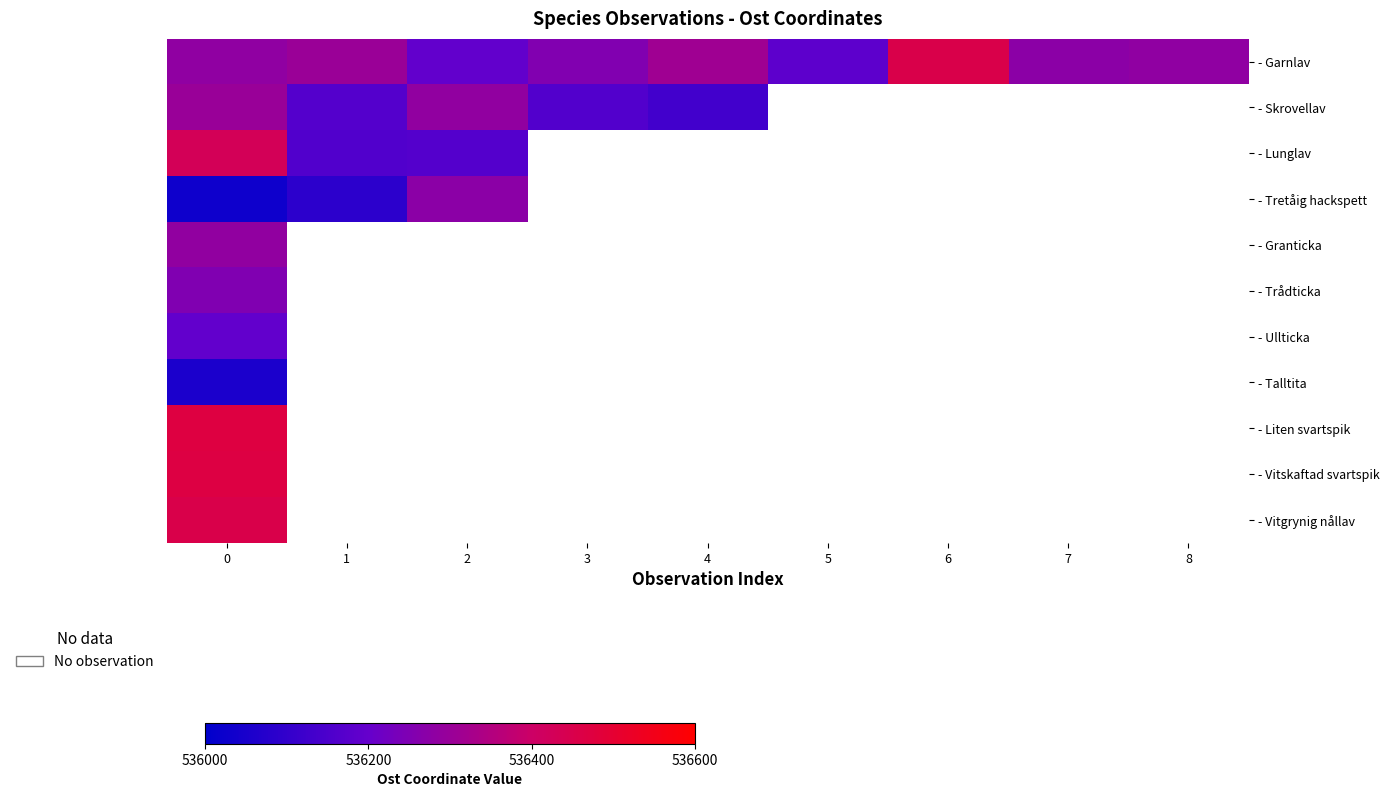

How many data points does each series have?

9